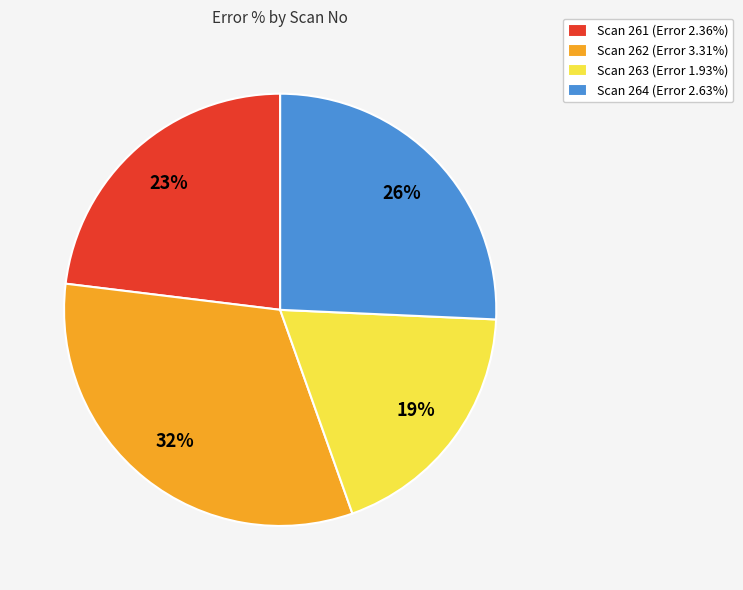

To the nearest percent, what is the average slice percentage?

25%